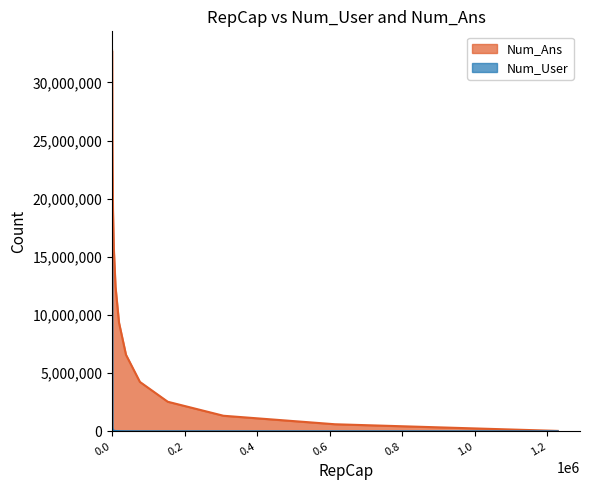

True or false: Num_Ans and Num_User intersect in this chart.

False